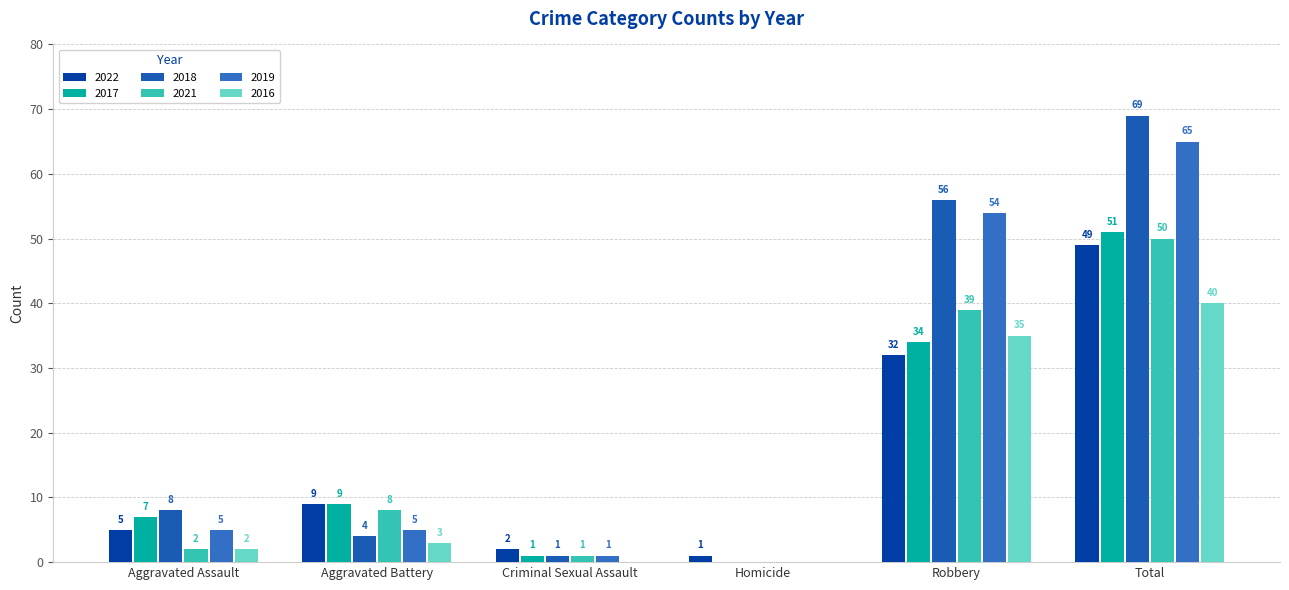

How many groups of bars are there?

6